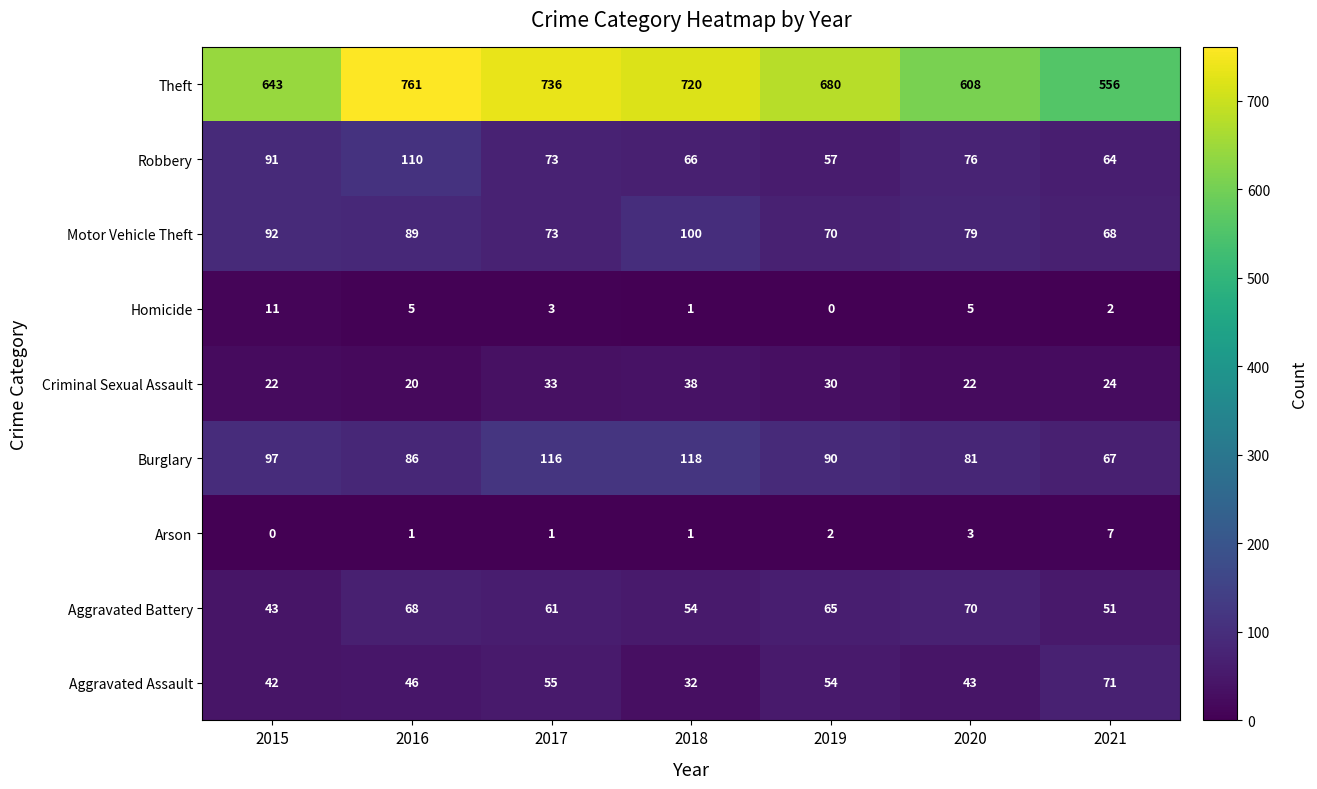

What is the difference between the maximum and minimum values in the Theft series?

205